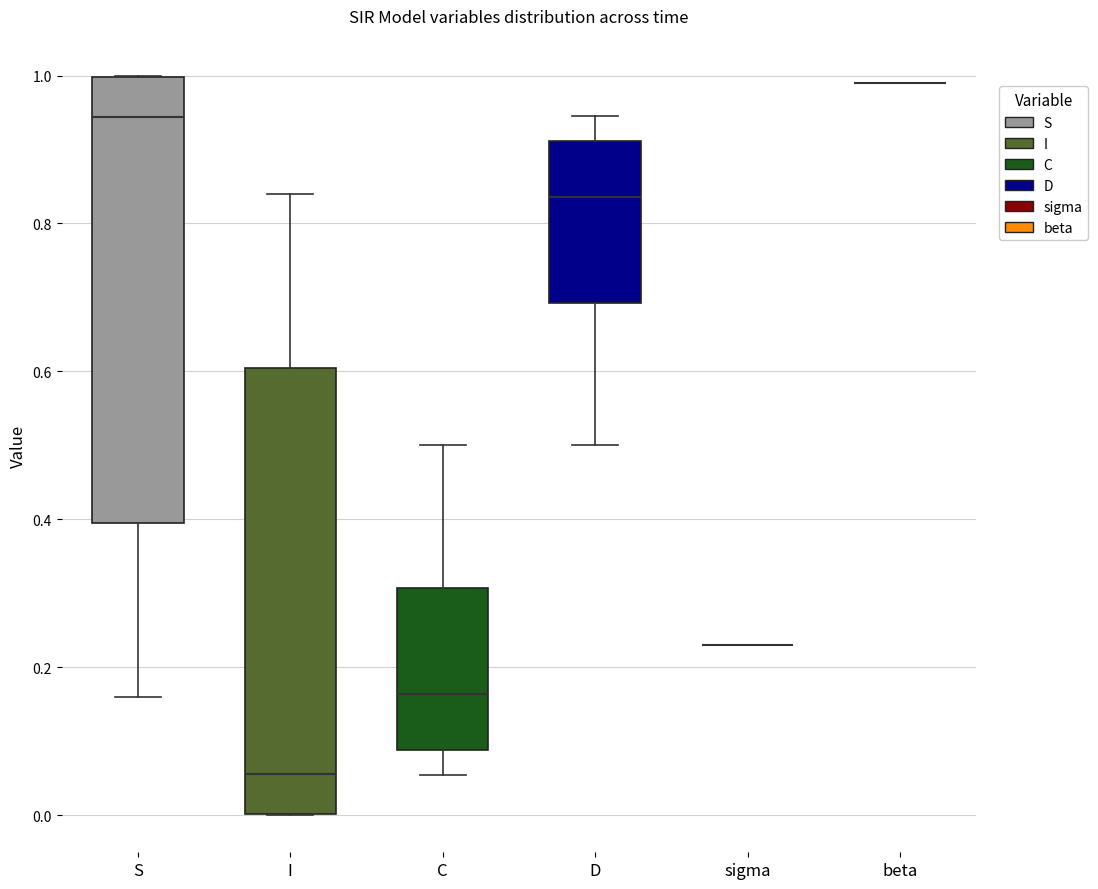

Reading left to right, transcribe this box plot: for each box, give where its median line is, the range the box spans, and where its two whiskers end, as read against the y-axis. The values are not printed on the chart, so give them approximately, as read against the axis.

S: median 0.94, box 0.40 to 1.00, whiskers 0.16 to 1.00
I: median 0.06, box 0.00 to 0.60, whiskers 0.00 to 0.84
C: median 0.16, box 0.08 to 0.30, whiskers 0.06 to 0.50
D: median 0.84, box 0.70 to 0.92, whiskers 0.50 to 0.94
sigma: box collapsed to a line at 0.24, whiskers 0.24 to 0.24
beta: box collapsed to a line at 1.00, whiskers 1.00 to 1.00